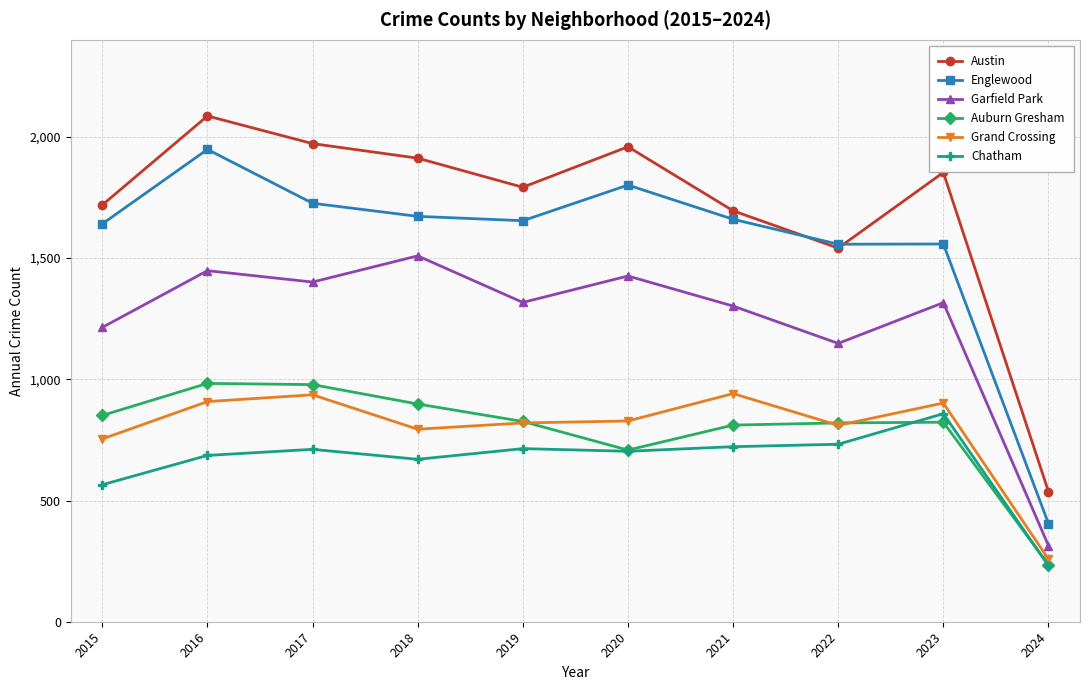

True or false: Chatham and Grand Crossing intersect in this chart.

False